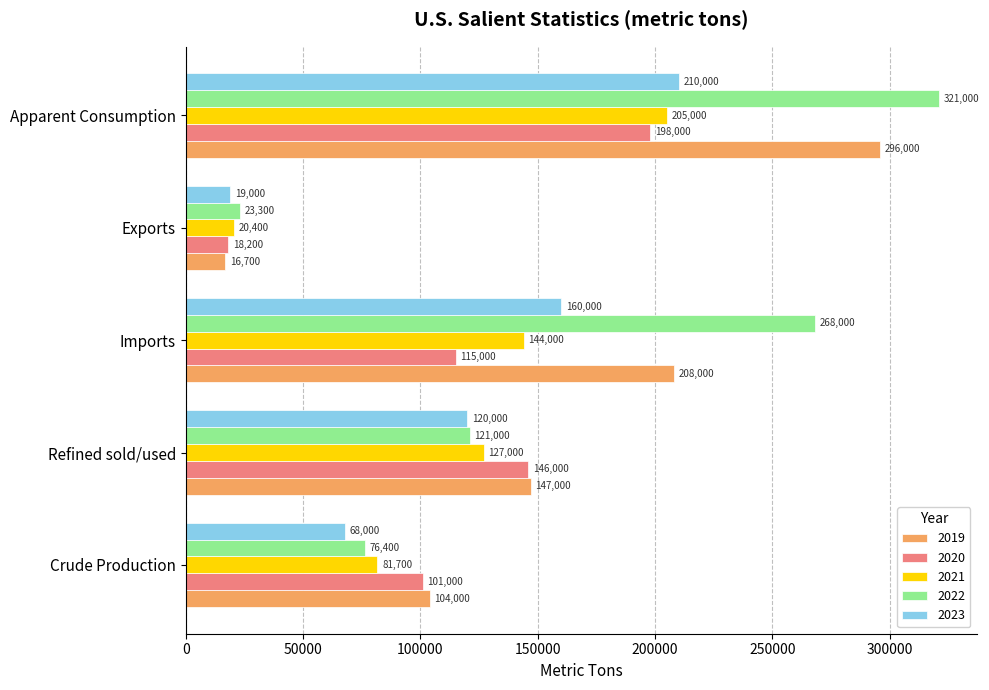

What is the sum of the 2021 values at Imports and Refined sold/used?

271000